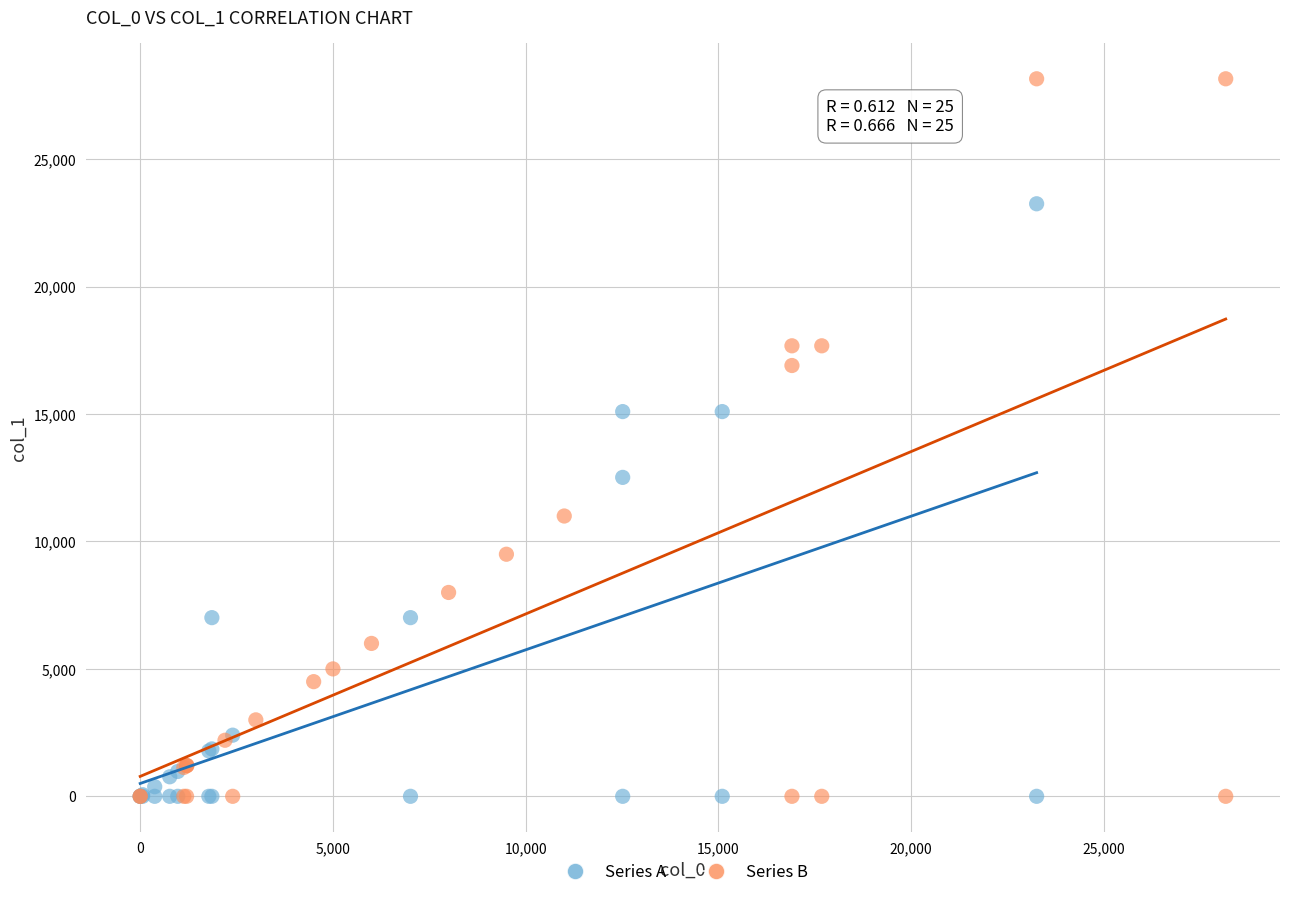

Which series contains the highest Y value?

Series B